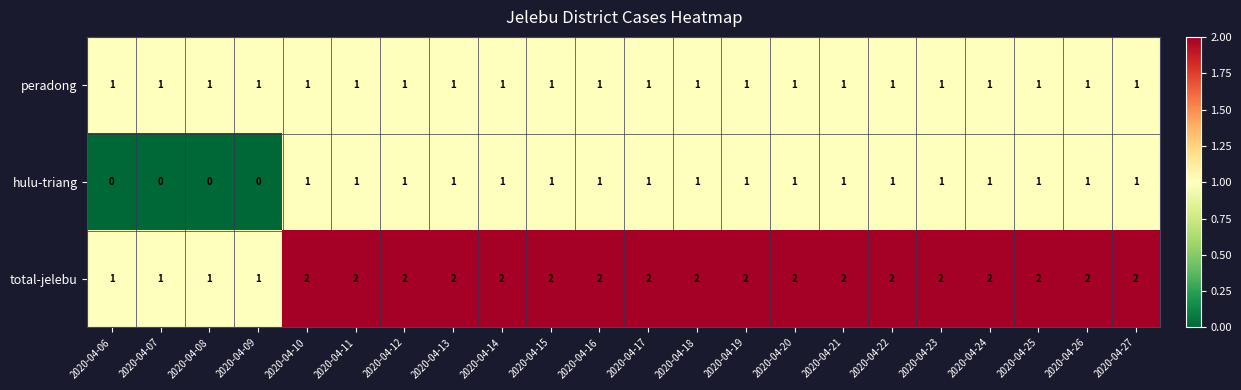

What is the sum of all hulu-triang values?

18